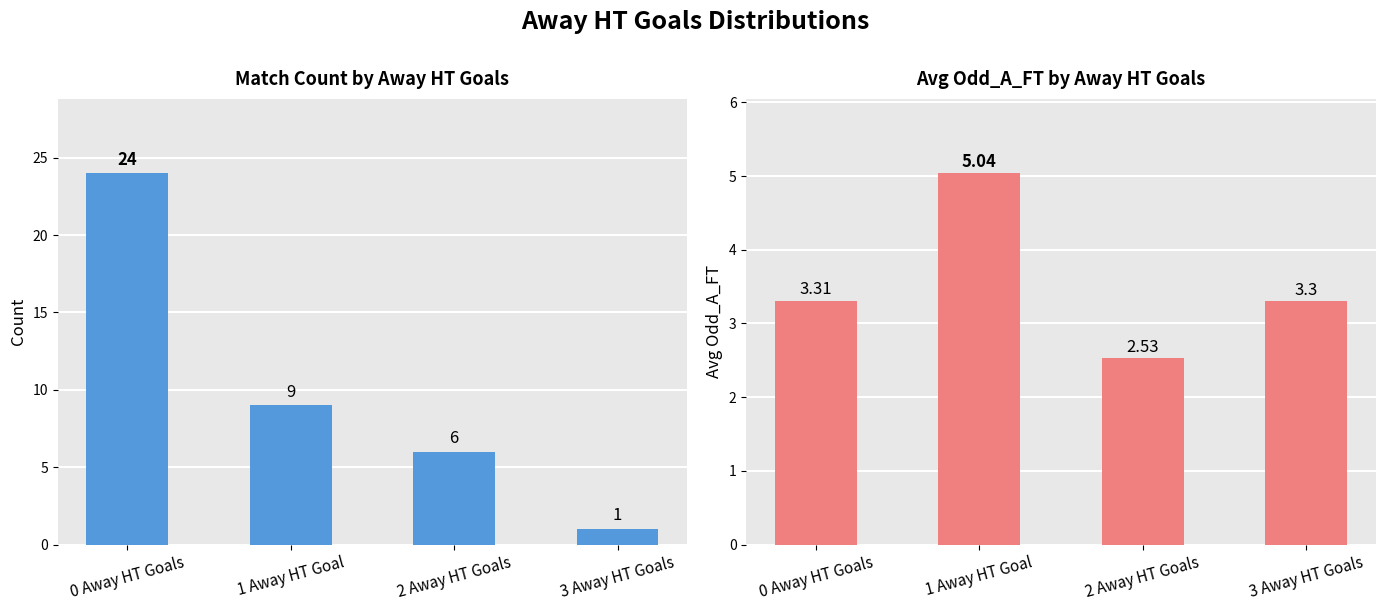

The value of Avg Odd_A_FT at 0 Away HT Goals is 3.3. True or false?

True